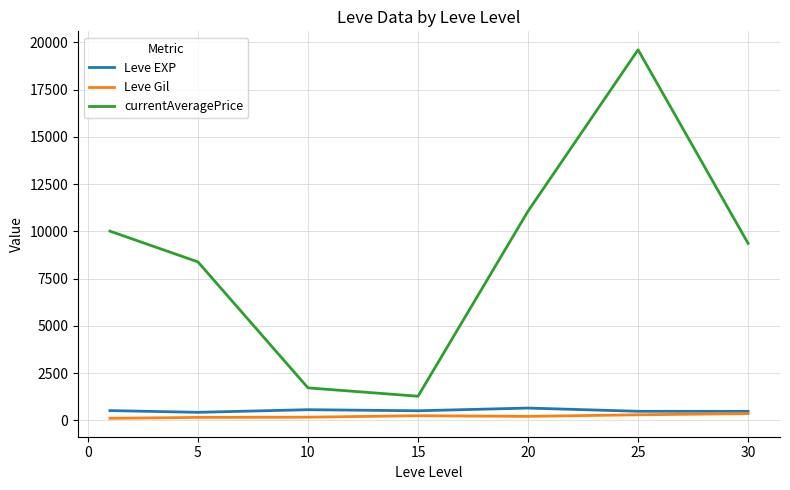

Which series has the largest range (max minus min)?

currentAveragePrice